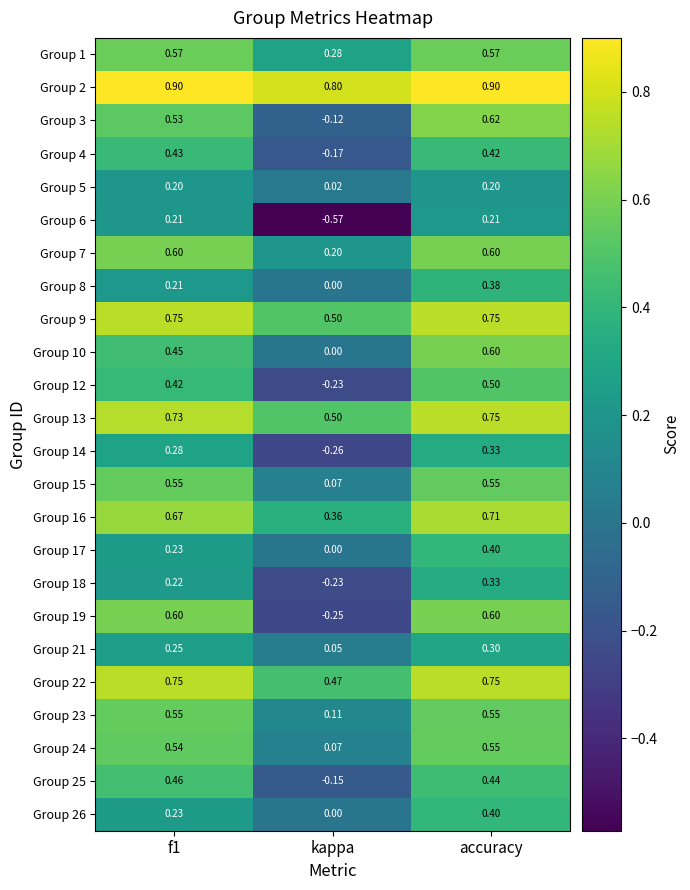

At how many categories does at least one series exceed 0?

3